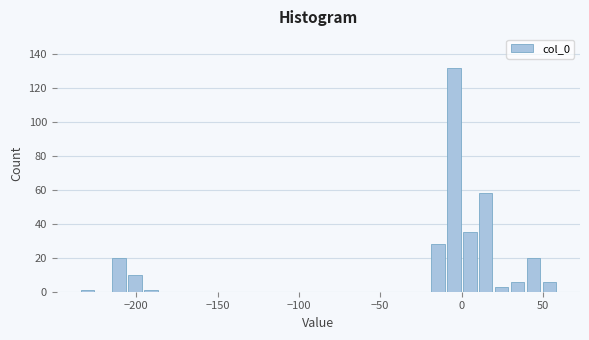

Read against the x-axis, roughly where is the centre of the tallest bar?

-5